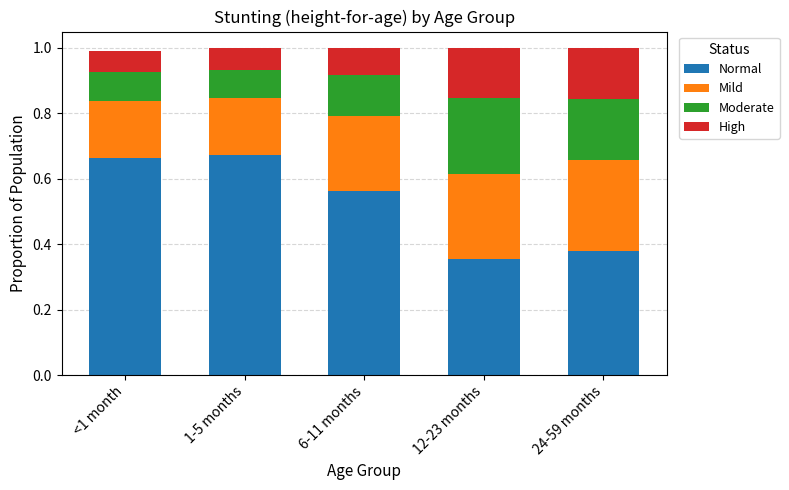

What is the total value across all series at 1-5 months?

1.0